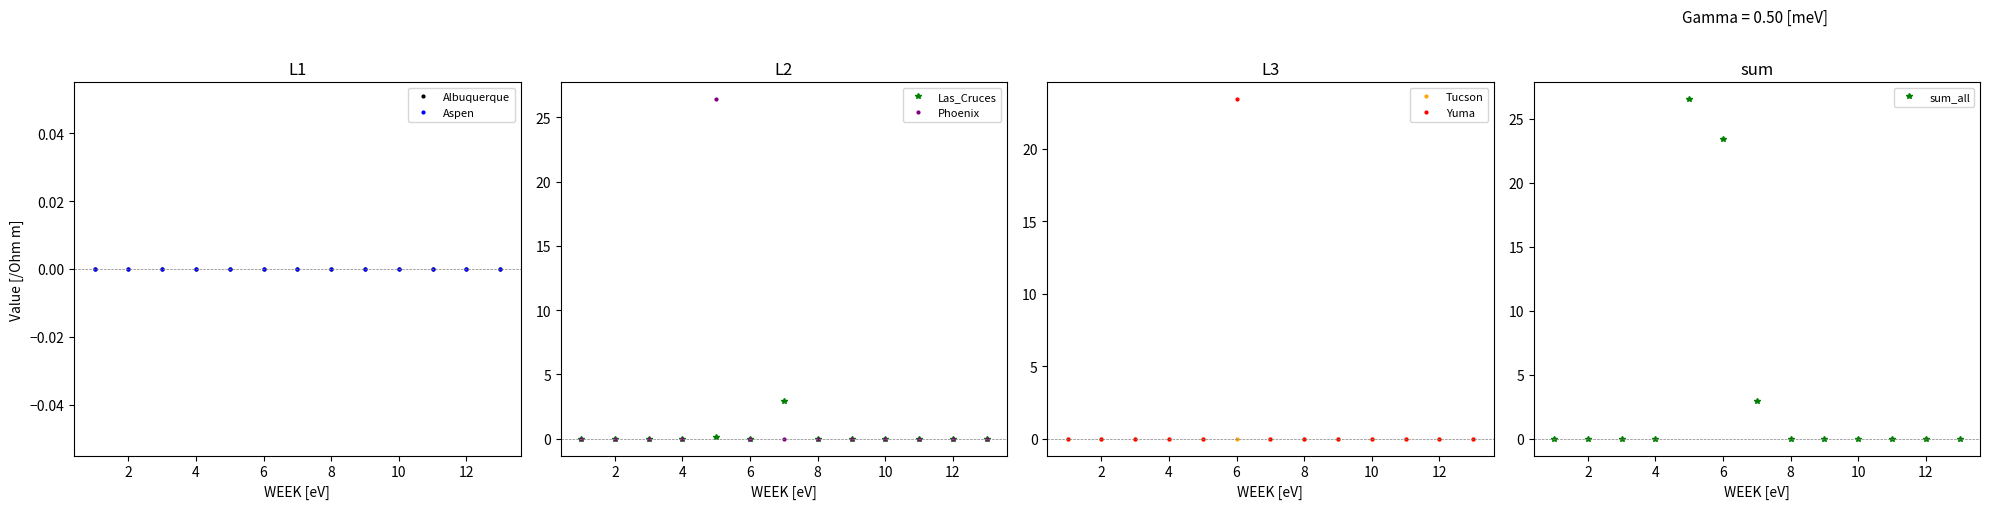

How many intersections are there between Yuma and Phoenix?

1